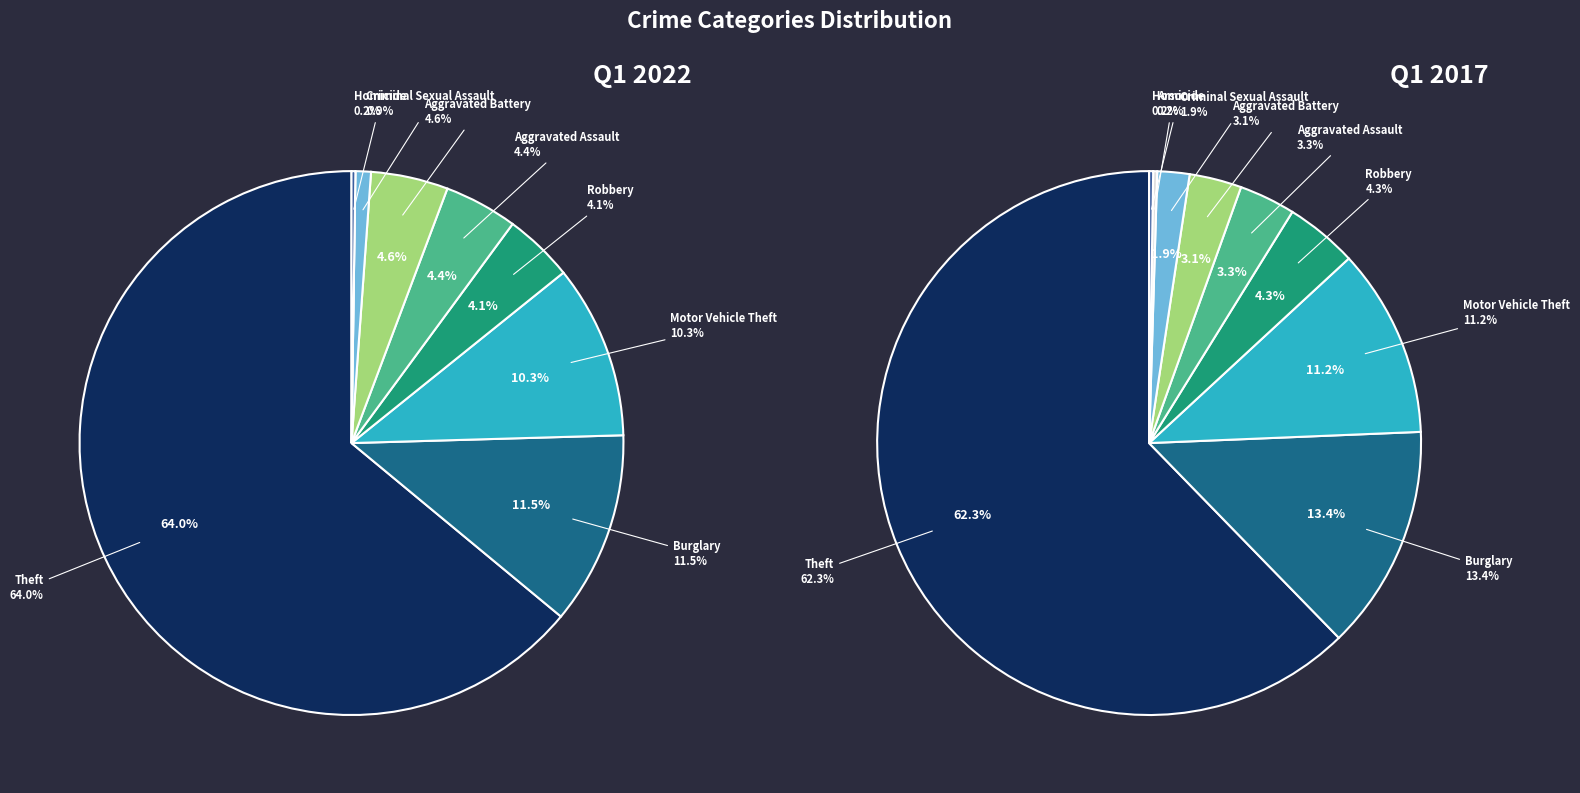

Is the sum of Burglary and Theft greater than half?

Yes